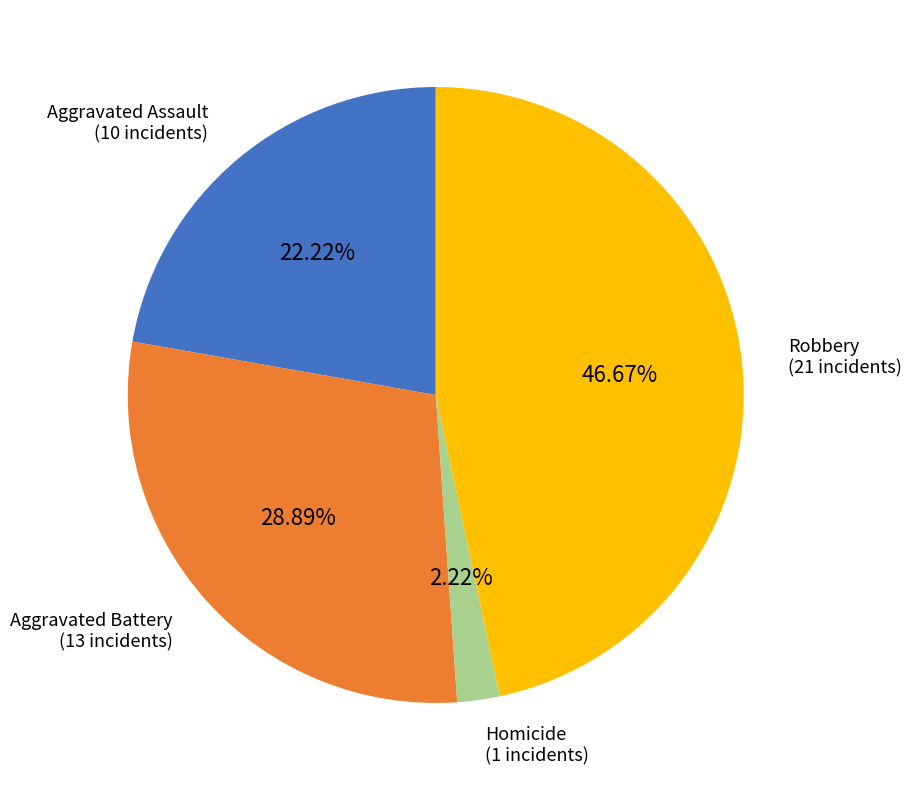

Is there any slice that represents more than half of the pie?

No